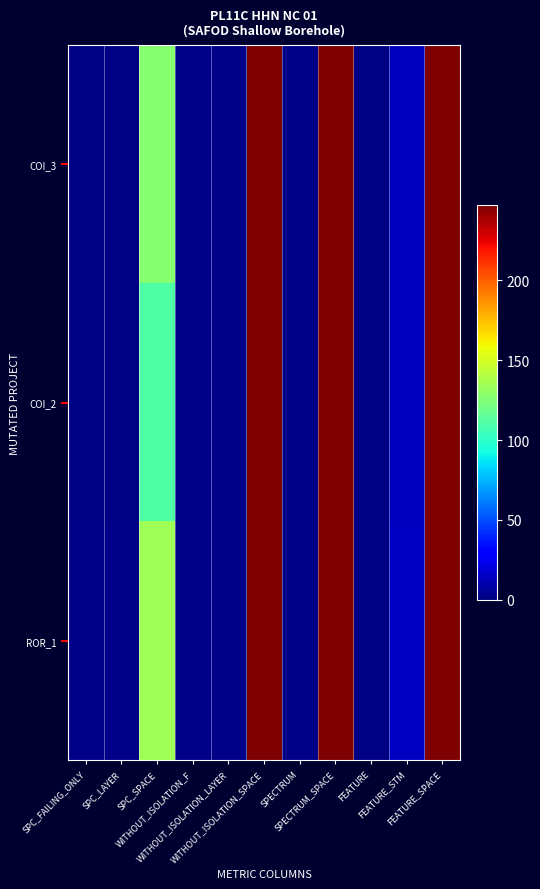

Reading right to left, transcribe all the data shown in this chart.

COI_3: FEATURE_SPACE=247	FEATURE_STM=14	FEATURE=1	SPECTRUM_SPACE=247	SPECTRUM=2	WITHOUT_ISOLATION_SPACE=247	WITHOUT_ISOLATION_LAYER=2	WITHOUT_ISOLATION_F=2	SPC_SPACE=127	SPC_LAYER=1	SPC_FAILING_ONLY=1
COI_2: FEATURE_SPACE=247	FEATURE_STM=14	FEATURE=1	SPECTRUM_SPACE=247	SPECTRUM=2	WITHOUT_ISOLATION_SPACE=247	WITHOUT_ISOLATION_LAYER=2	WITHOUT_ISOLATION_F=2	SPC_SPACE=110	SPC_LAYER=1	SPC_FAILING_ONLY=1
ROR_1: FEATURE_SPACE=247	FEATURE_STM=15	FEATURE=1	SPECTRUM_SPACE=247	SPECTRUM=2	WITHOUT_ISOLATION_SPACE=247	WITHOUT_ISOLATION_LAYER=2	WITHOUT_ISOLATION_F=2	SPC_SPACE=135	SPC_LAYER=2	SPC_FAILING_ONLY=2